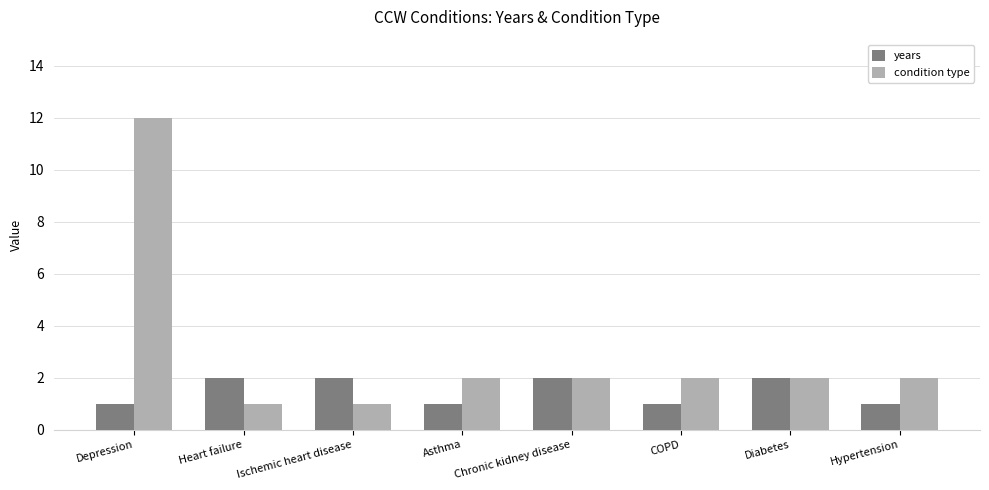

What is the highest value of the condition type series?

12